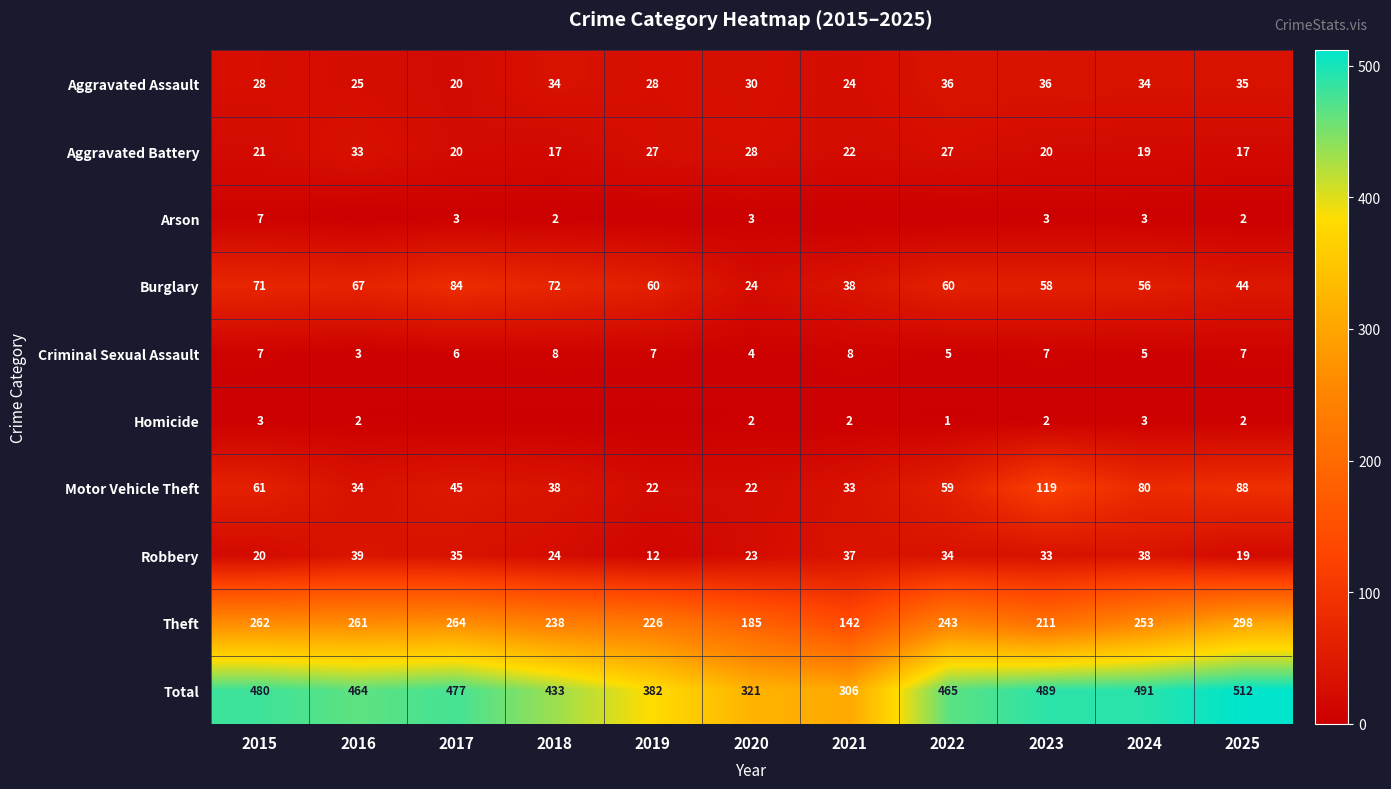

Is it true that Arson equals 3 at 2023?

True